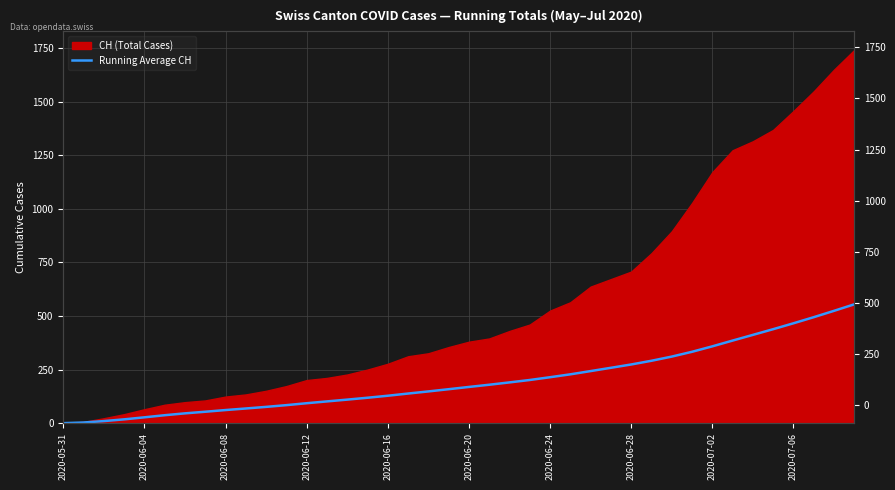

Is it true that the value at 2020-06-24 is 71.2?

False